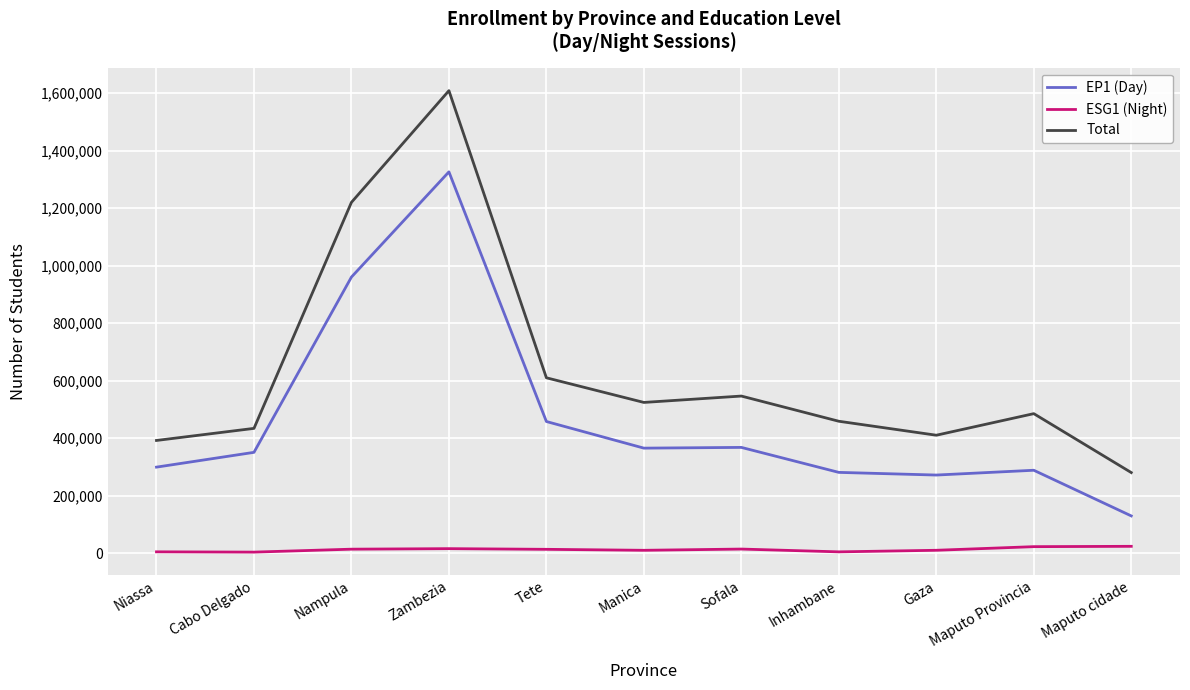

True or false: EP1 (Day) and ESG1 (Night) cross at least once.

False